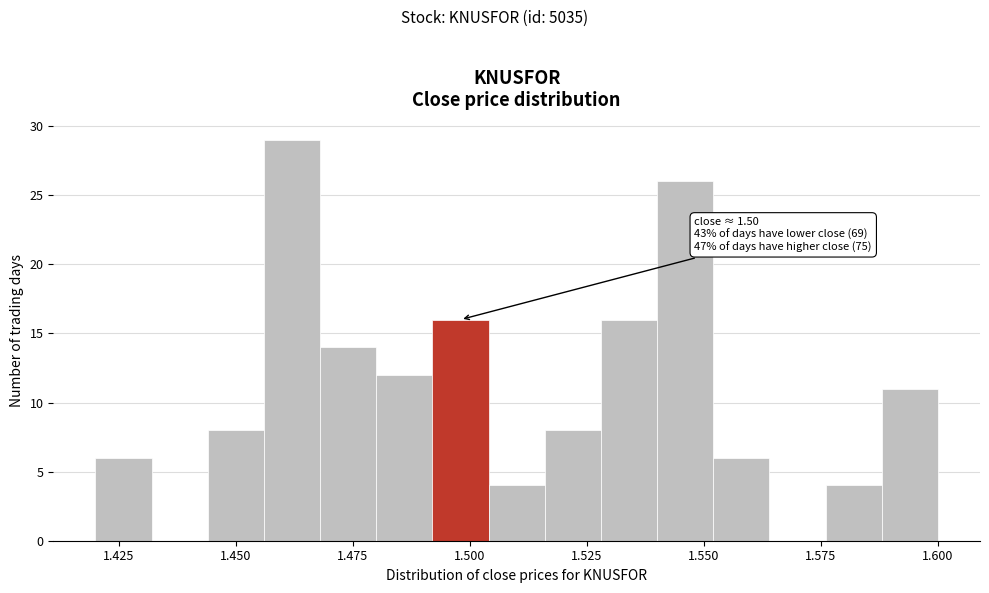

Read against the x-axis, roughly where is the centre of the tallest bar?

1.460